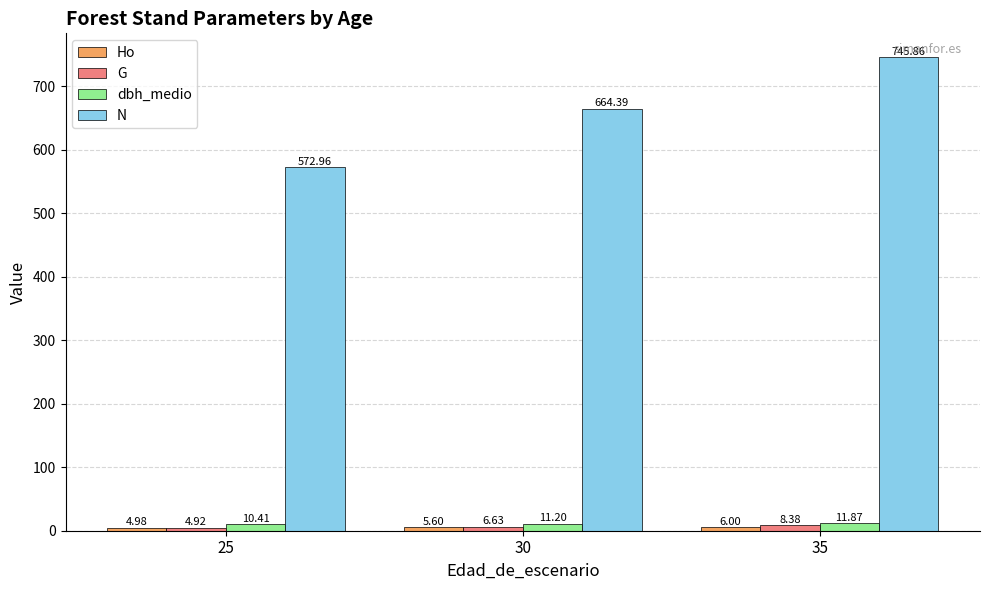

Are the bars grouped side by side (vs. stacked)?

Yes